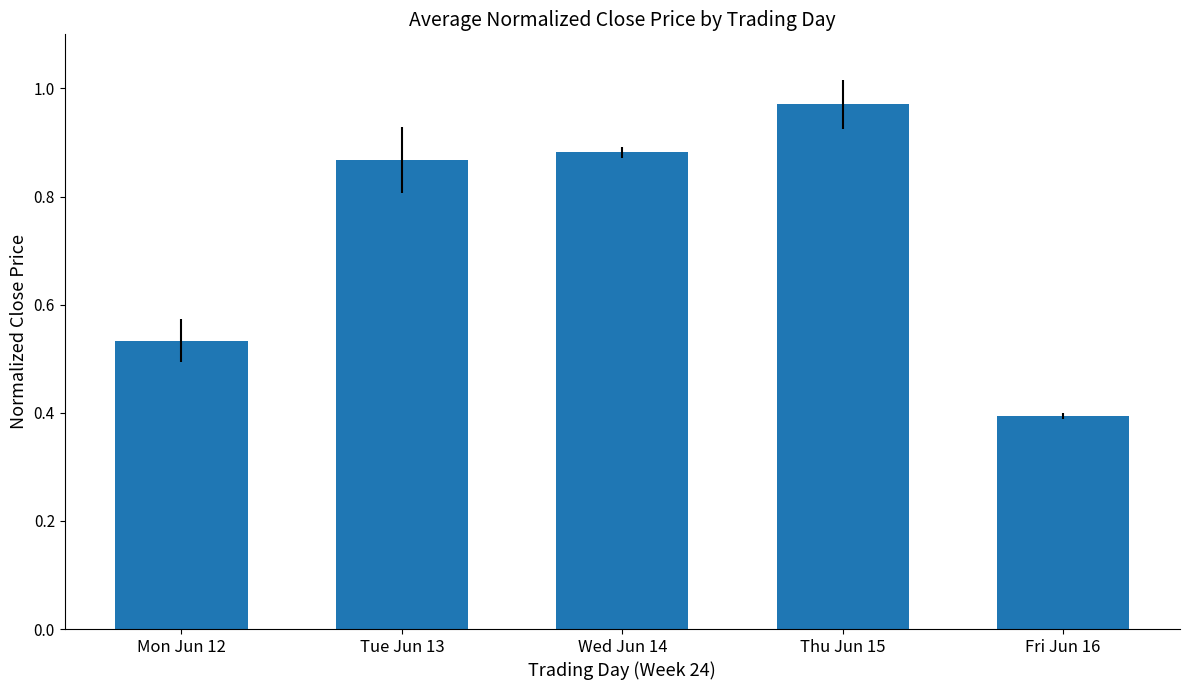

The value at Fri Jun 16 is 0.4. True or false?

True